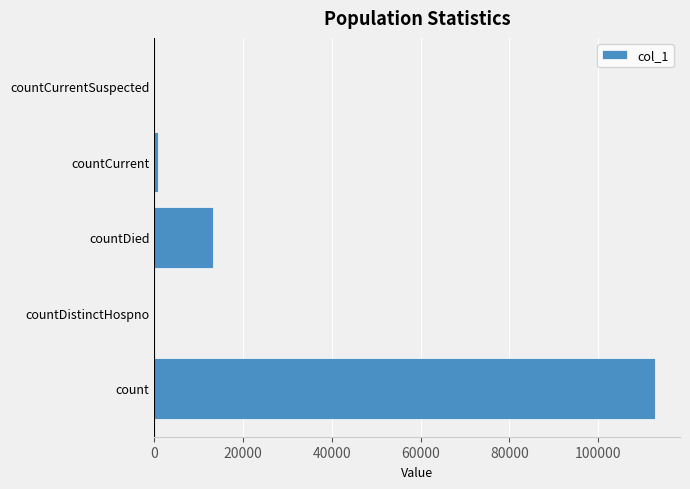

Where is the data nearest to the value 56405?

countDied